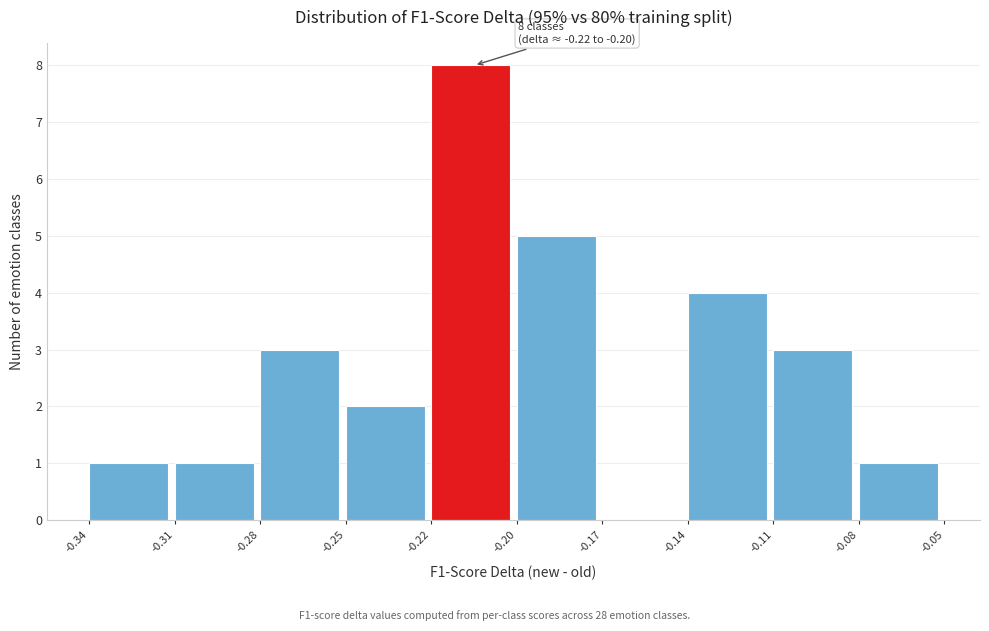

Reading left to right, what are all the values shown in this chart?

-0.34=1	-0.31=1	-0.28=3	-0.25=2	-0.22=8	-0.20=5	-0.17=0	-0.14=4	-0.11=3	-0.08=1